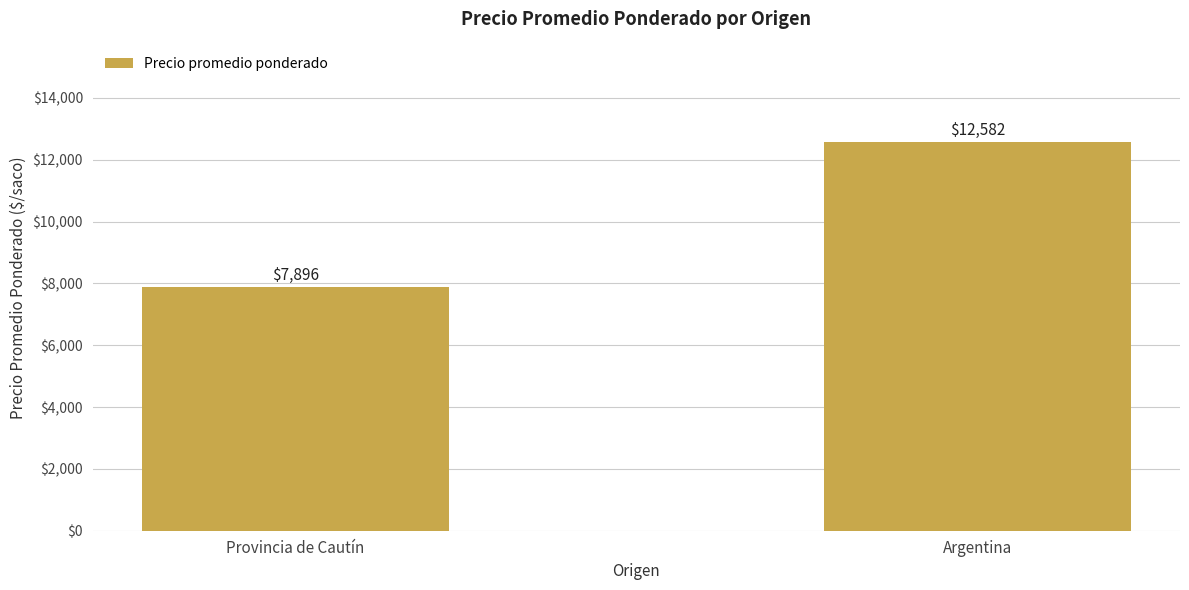

What is the difference between the values at Argentina and Provincia de Cautín?

4686.0